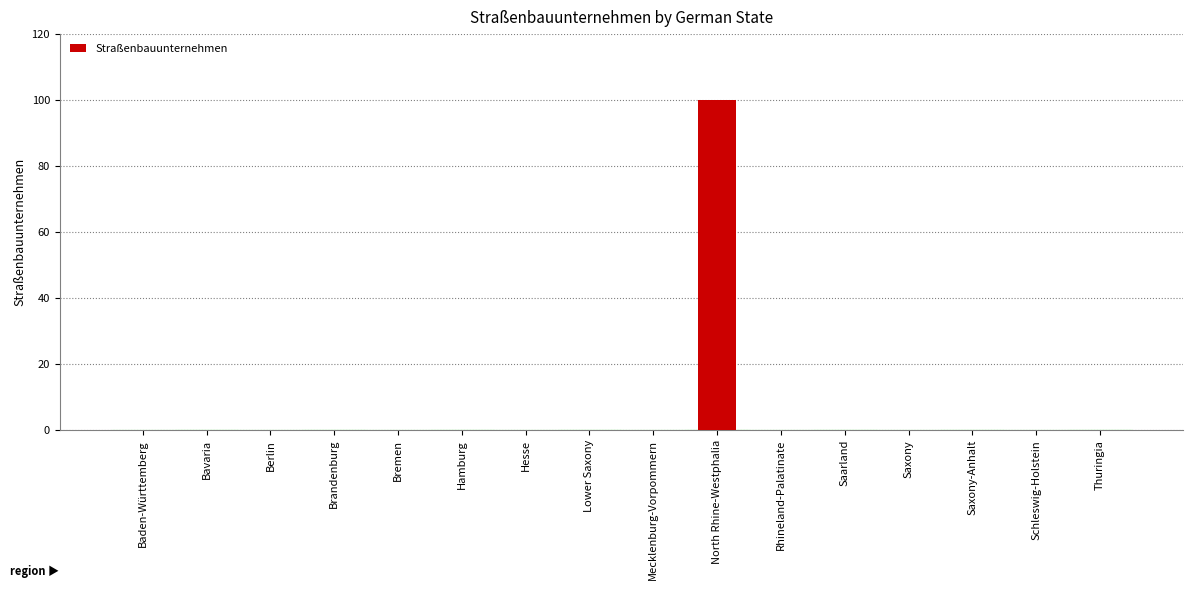

Is it true that the value at Bavaria is 0?

True